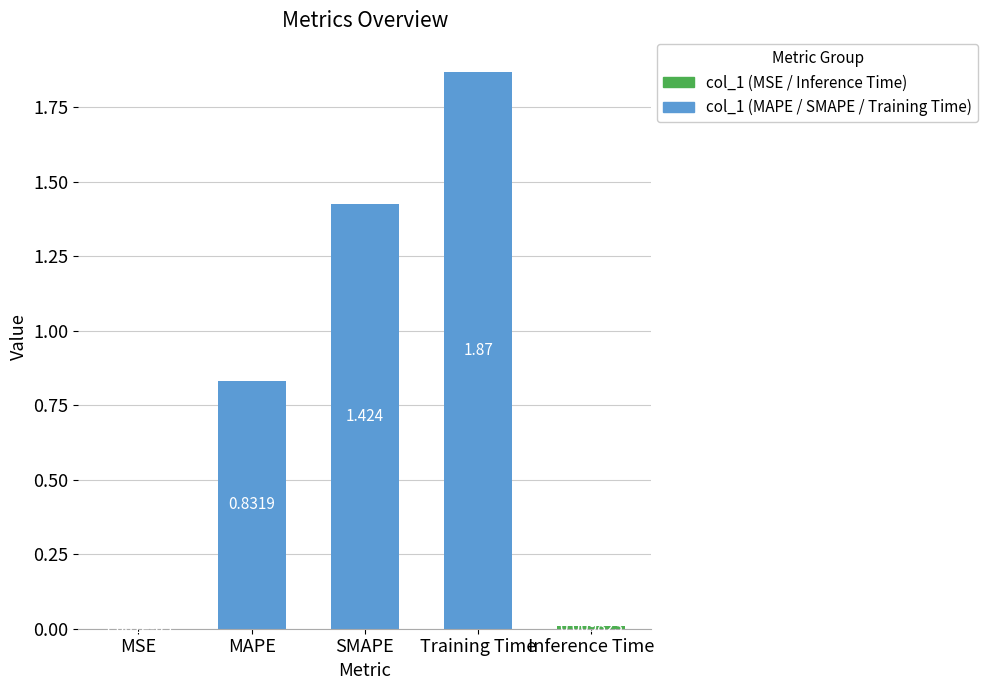

At which label is the value closest to 0?

MSE